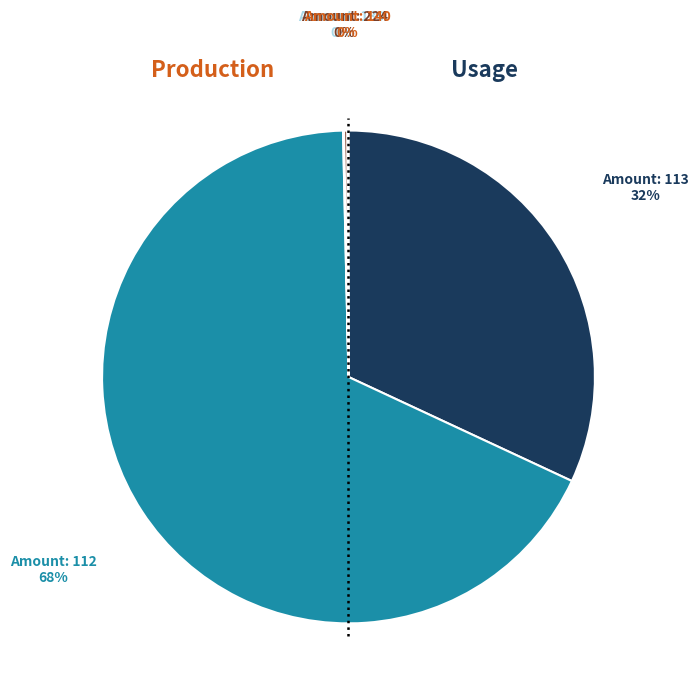

To the nearest percent, what is the difference between the largest and smallest slice percentages?

68%